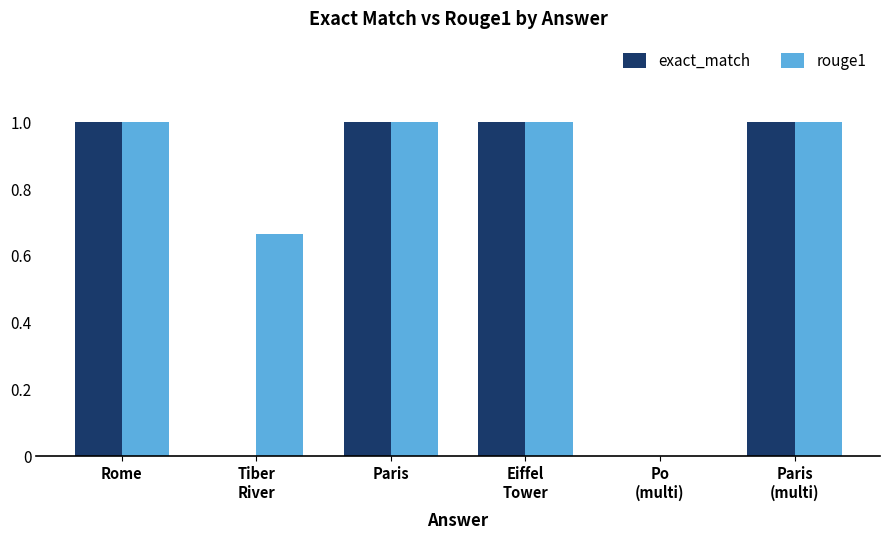

What is the sum of all rouge1 values?

4.7